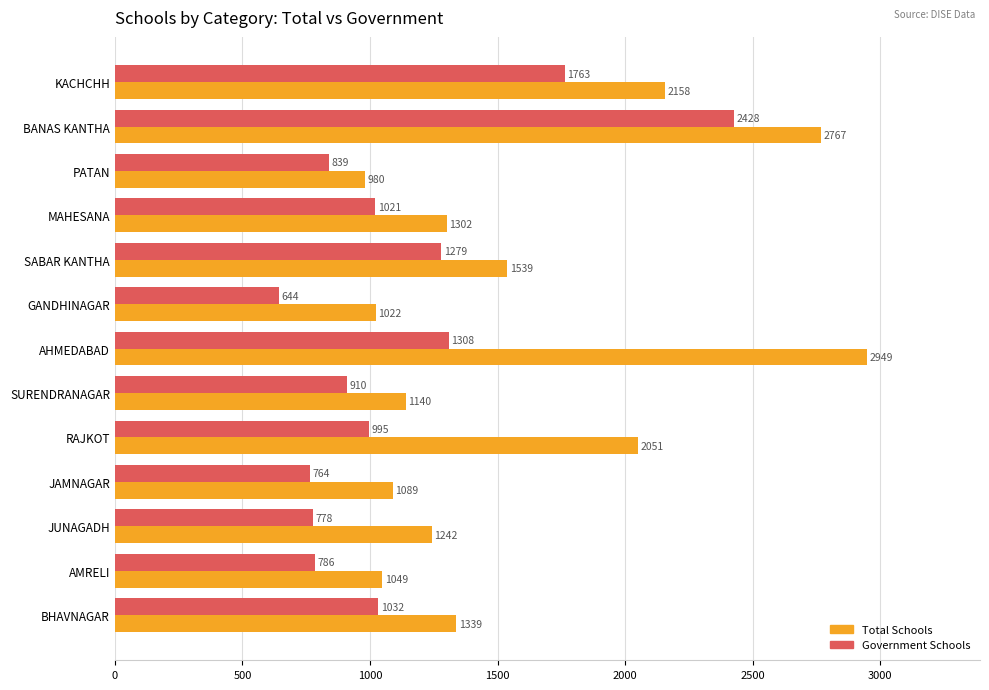

At which category is the sum across all series the highest?

BANAS KANTHA